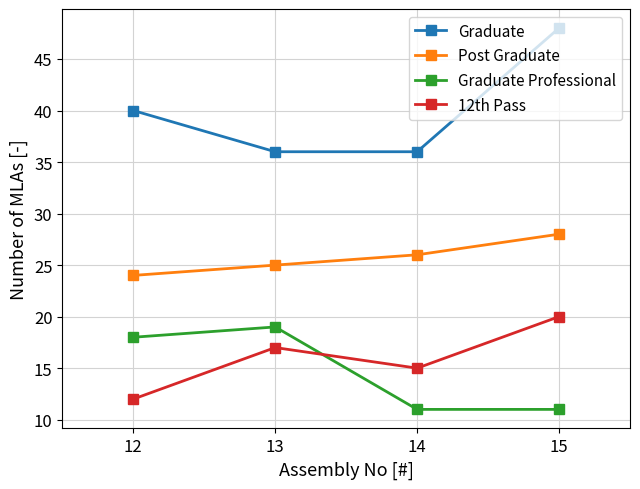

What is the sum of all Post Graduate values?

103